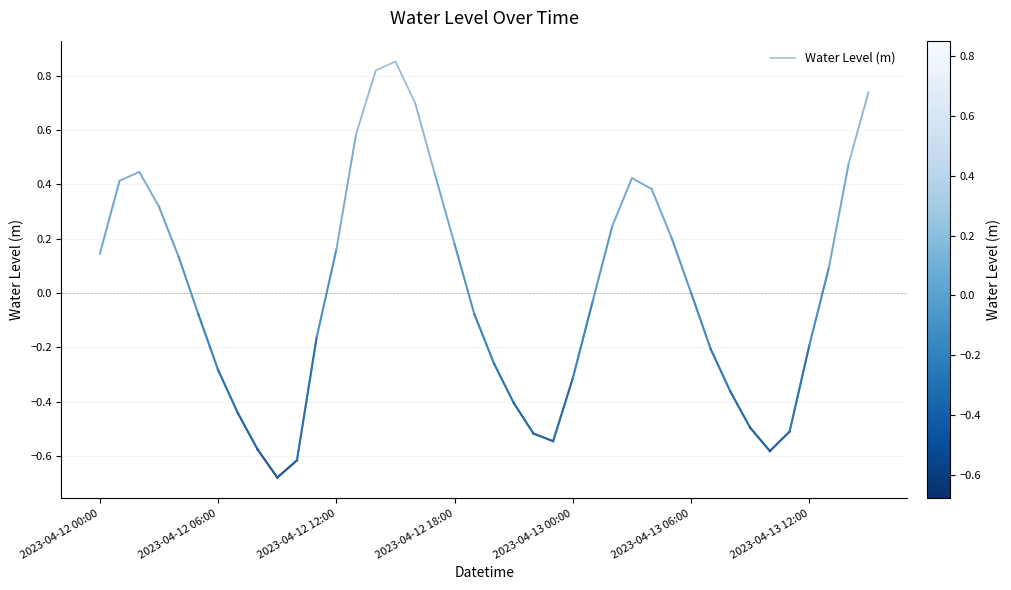

What is the difference between the maximum and minimum values?

1.5